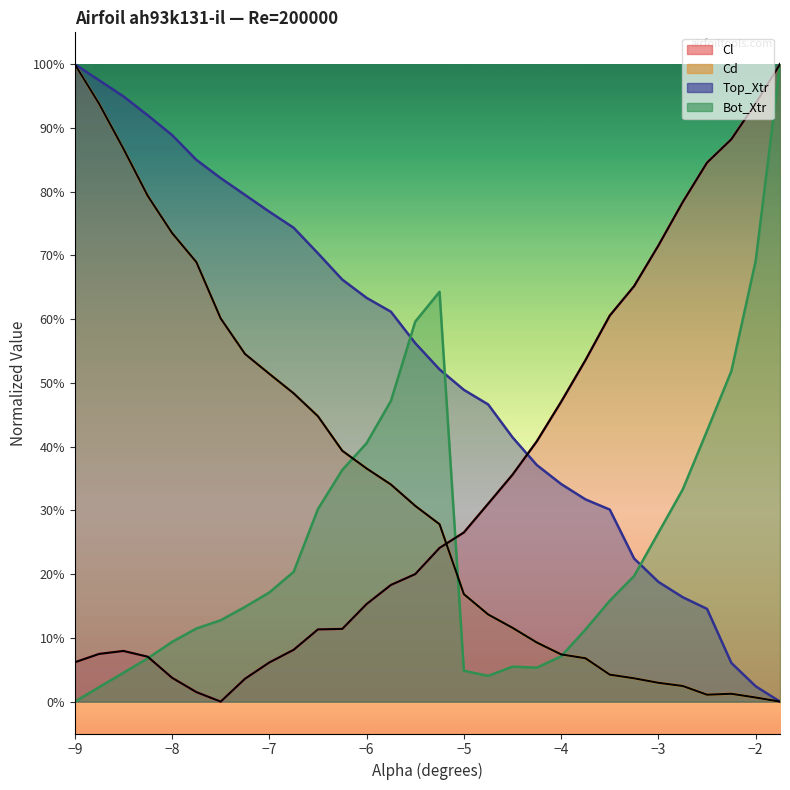

How many interior local peaks does the Bot_Xtr series have?

2